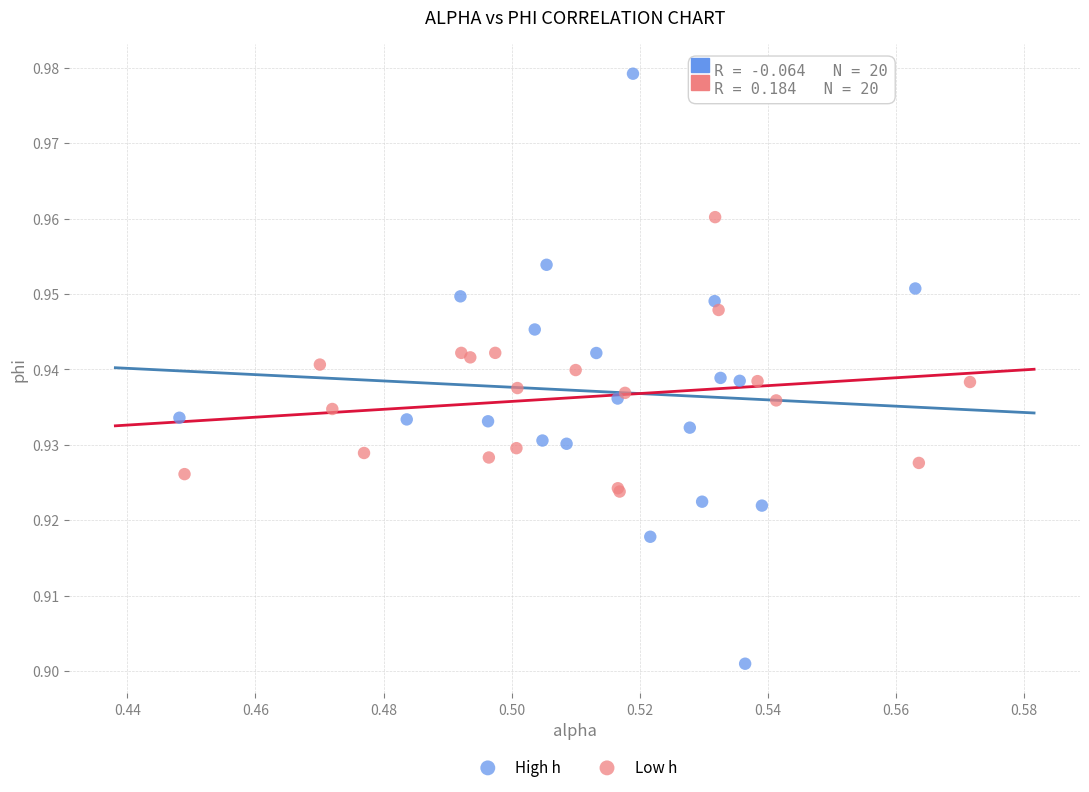

Which series reaches the maximum Y coordinate?

High h